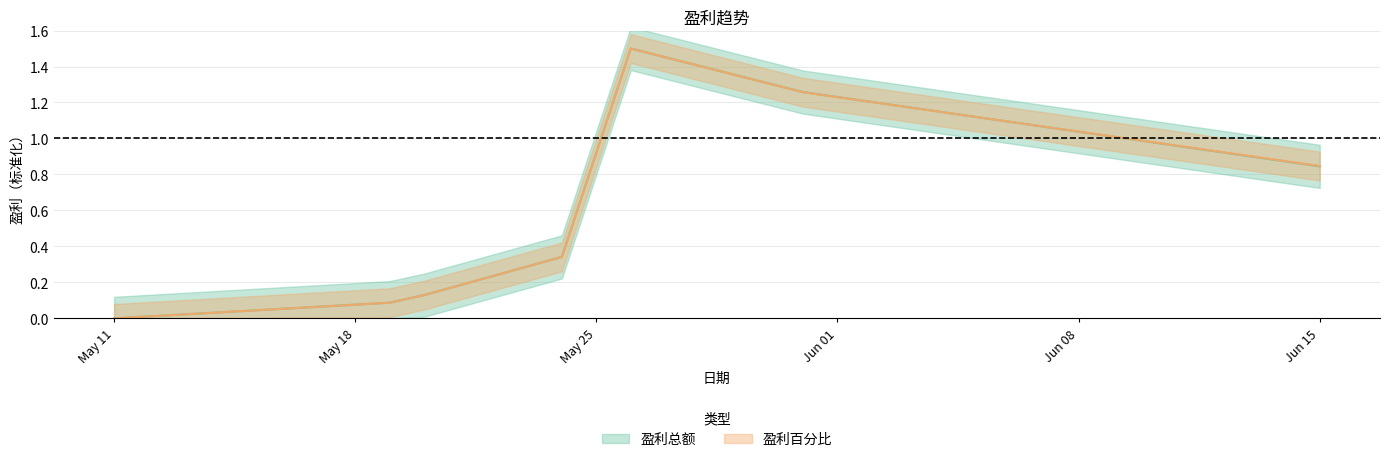

What is the difference between the second highest and minimum values in the 盈利总额 series?

1.3